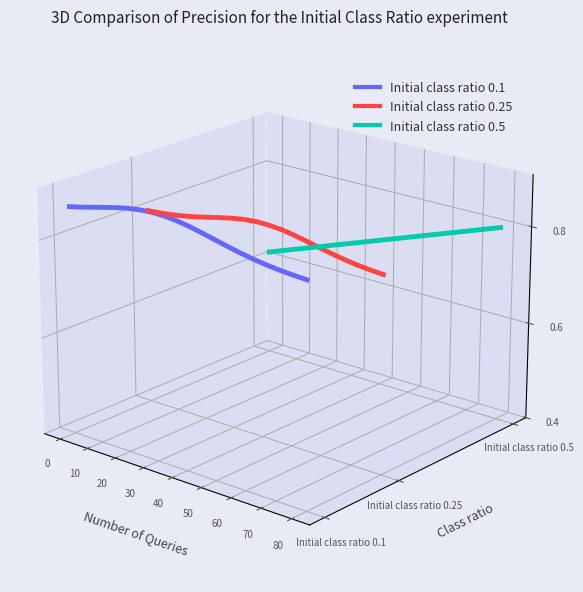

True or false: Initial class ratio 0.25 has more than 0 points higher than both neighbors.

False